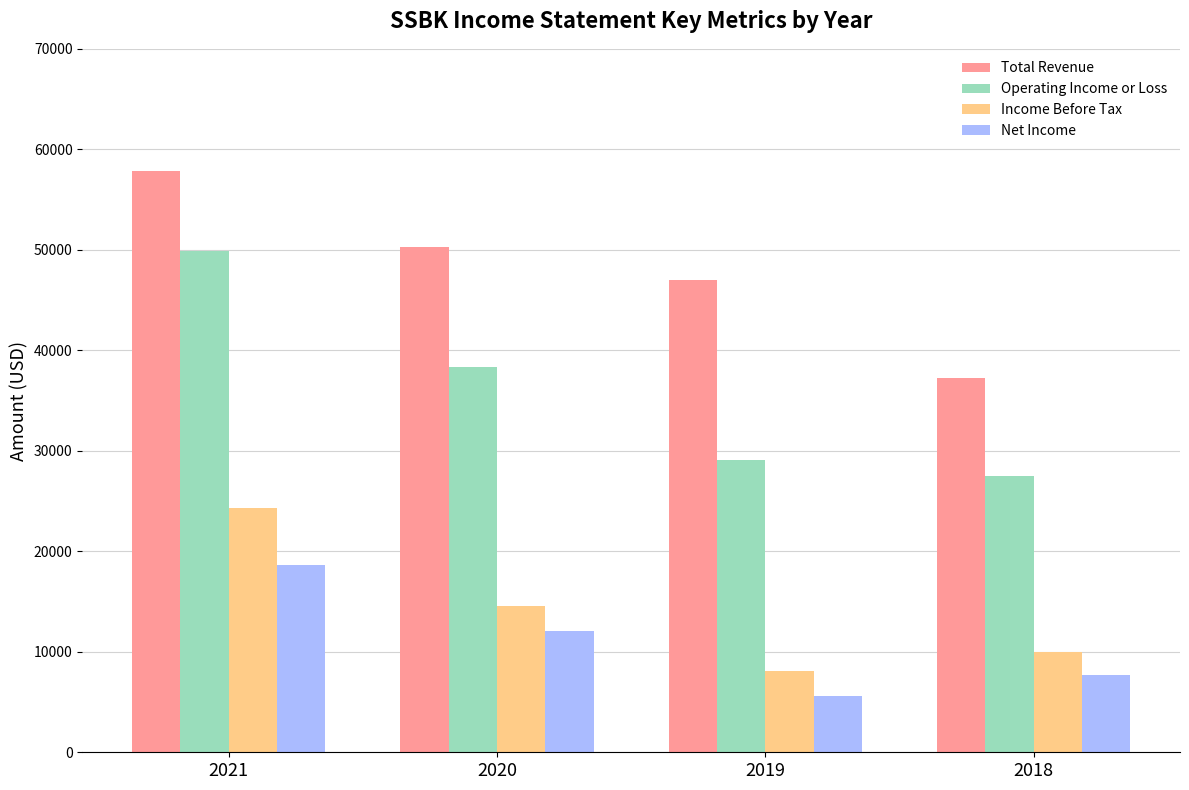

How many bars are there in each group?

4